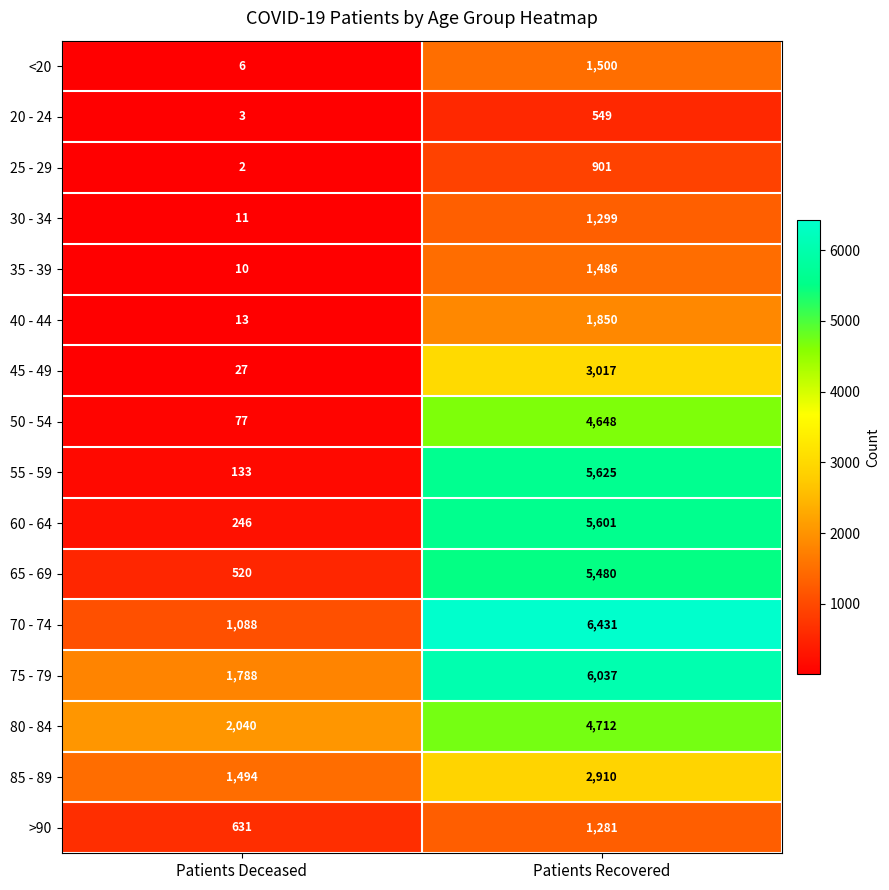

Which series has the largest range (max minus min)?

55 - 59